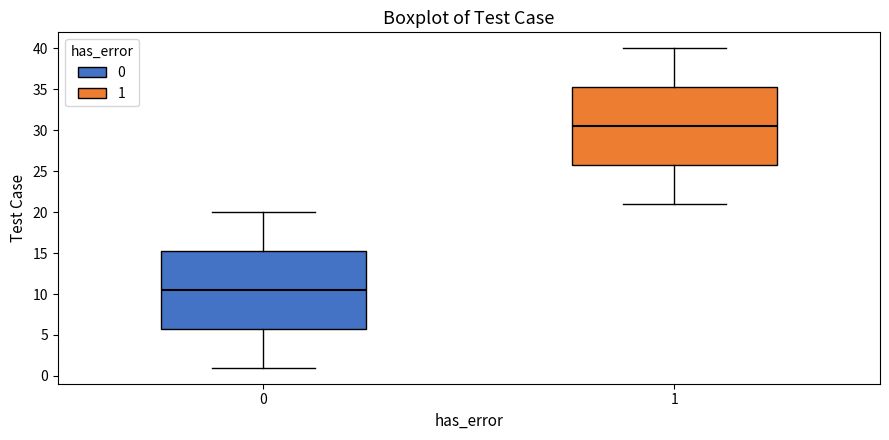

Reading left to right, read every box against the y-axis: the position of its median line, the range the box covers, and the ends of its whiskers. The values are not printed on the chart, so give them approximately, as read against the axis.

0: median 10.5, box 6.0 to 15.5, whiskers 1.0 to 20.0
1: median 30.5, box 26.0 to 35.5, whiskers 21.0 to 40.0